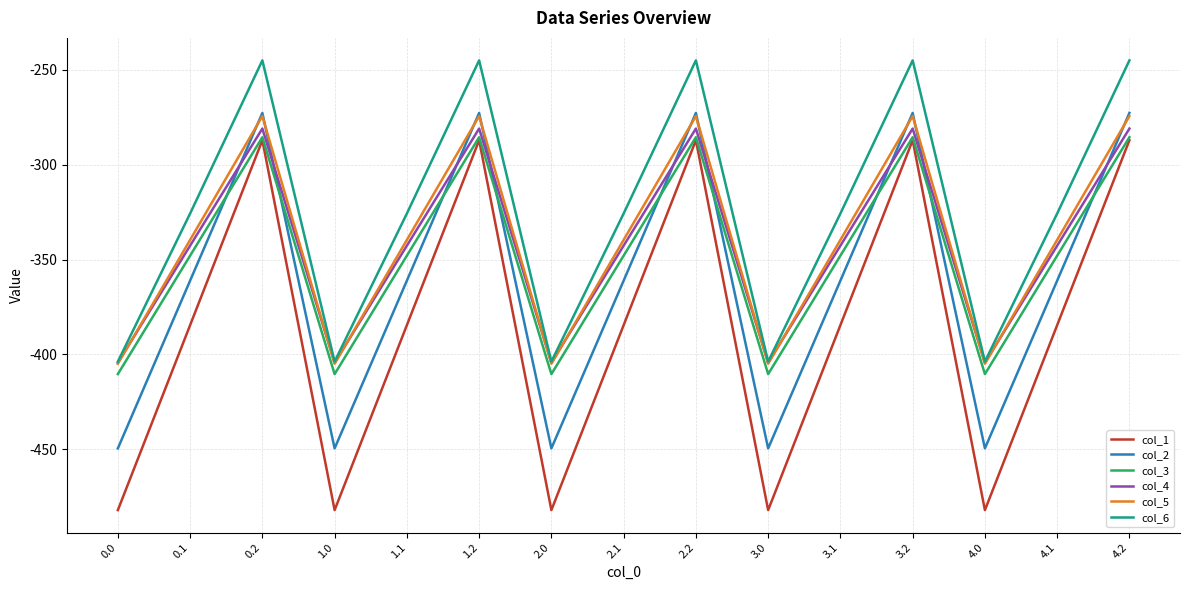

The value of col_4 at 2.2 is -281.0. True or false?

True